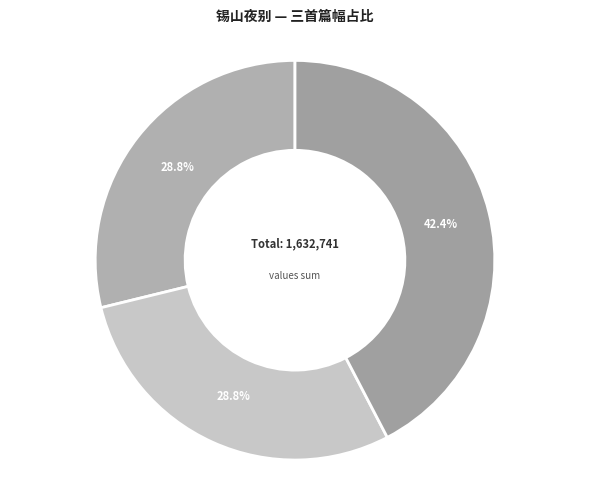

To the nearest percent, what is the average slice percentage?

33%